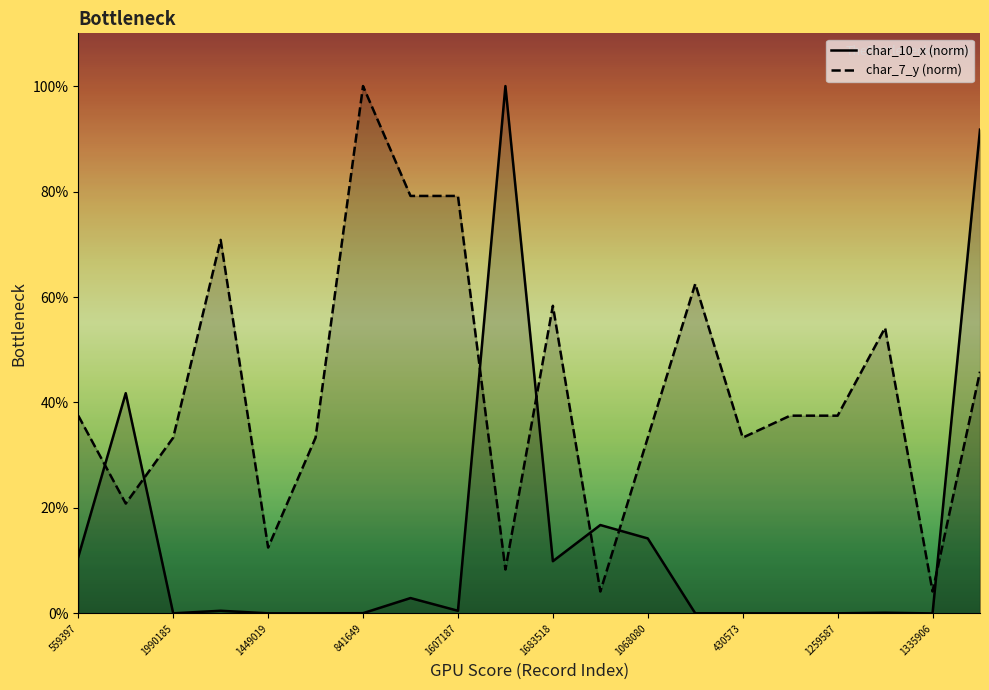

Count the number of categories in the chart.

20